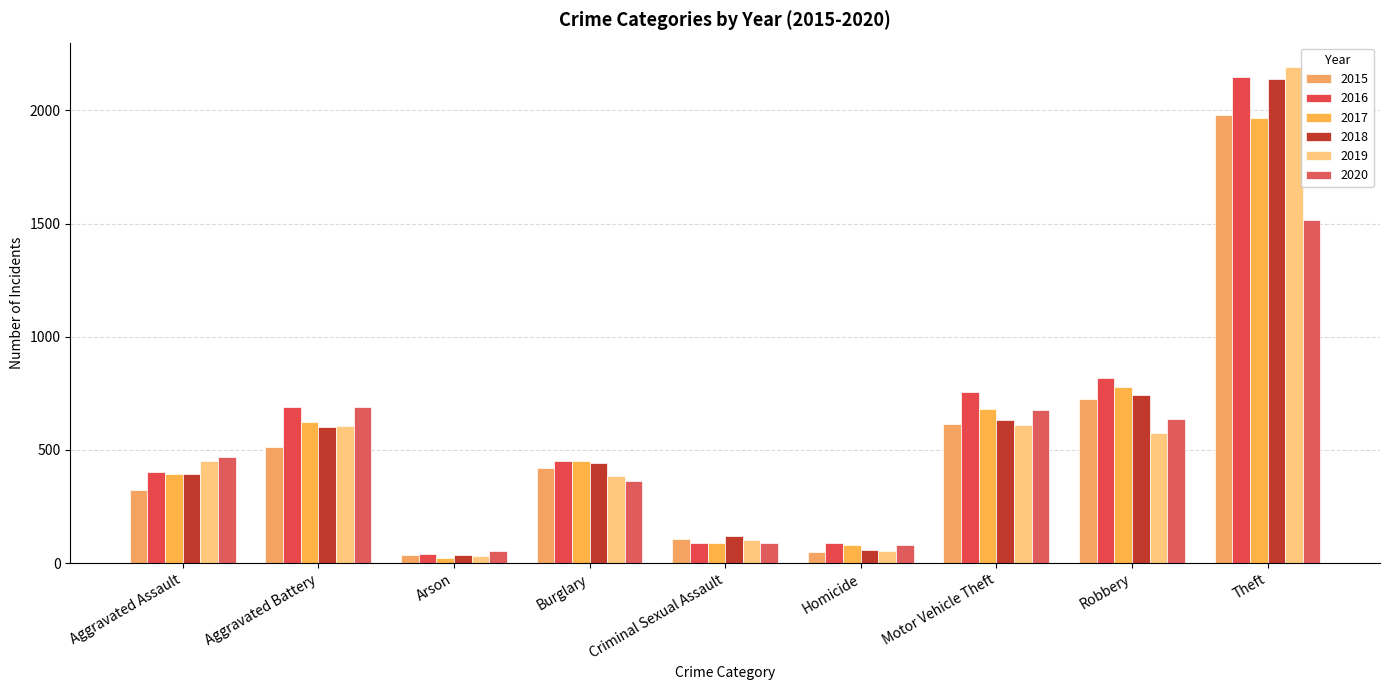

Reading left to right, what are all the values shown in this chart?

2015: Aggravated Assault=323	Aggravated Battery=515	Arson=35	Burglary=422	Criminal Sexual Assault=105	Homicide=50	Motor Vehicle Theft=614	Robbery=726	Theft=1981
2016: Aggravated Assault=402	Aggravated Battery=691	Arson=40	Burglary=451	Criminal Sexual Assault=87	Homicide=87	Motor Vehicle Theft=756	Robbery=819	Theft=2148
2017: Aggravated Assault=396	Aggravated Battery=623	Arson=23	Burglary=453	Criminal Sexual Assault=90	Homicide=82	Motor Vehicle Theft=680	Robbery=780	Theft=1968
2018: Aggravated Assault=392	Aggravated Battery=600	Arson=37	Burglary=443	Criminal Sexual Assault=122	Homicide=56	Motor Vehicle Theft=631	Robbery=741	Theft=2140
2019: Aggravated Assault=452	Aggravated Battery=608	Arson=32	Burglary=383	Criminal Sexual Assault=102	Homicide=53	Motor Vehicle Theft=611	Robbery=577	Theft=2190
2020: Aggravated Assault=468	Aggravated Battery=691	Arson=55	Burglary=363	Criminal Sexual Assault=88	Homicide=81	Motor Vehicle Theft=675	Robbery=639	Theft=1518